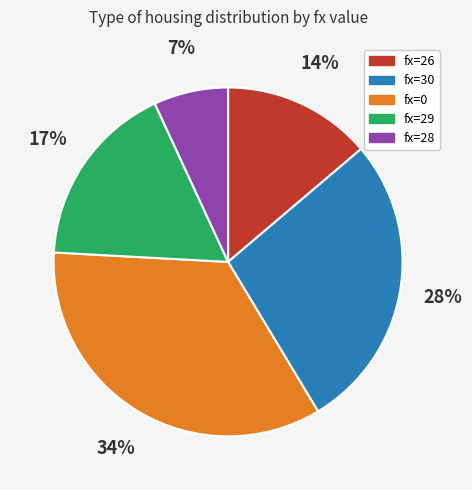

How many segments does this pie chart have?

5